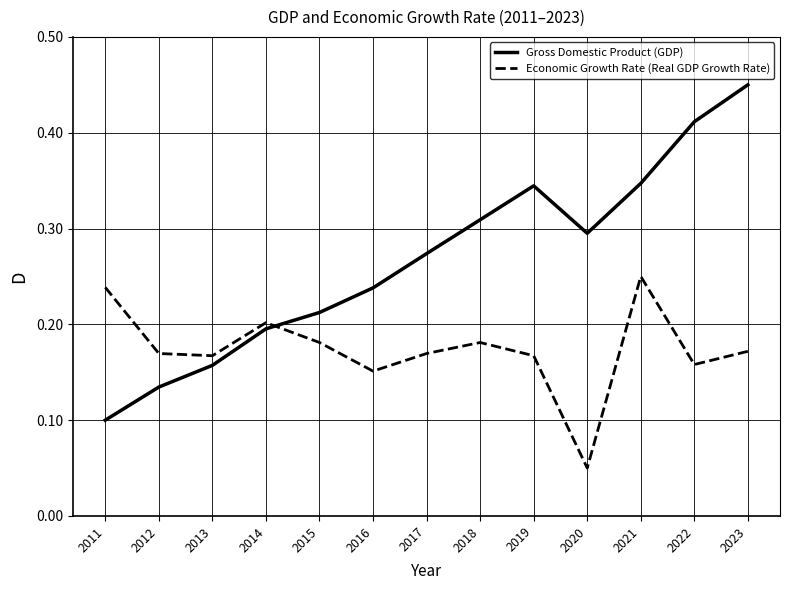

Does the chart display data point markers on the line(s)?

No